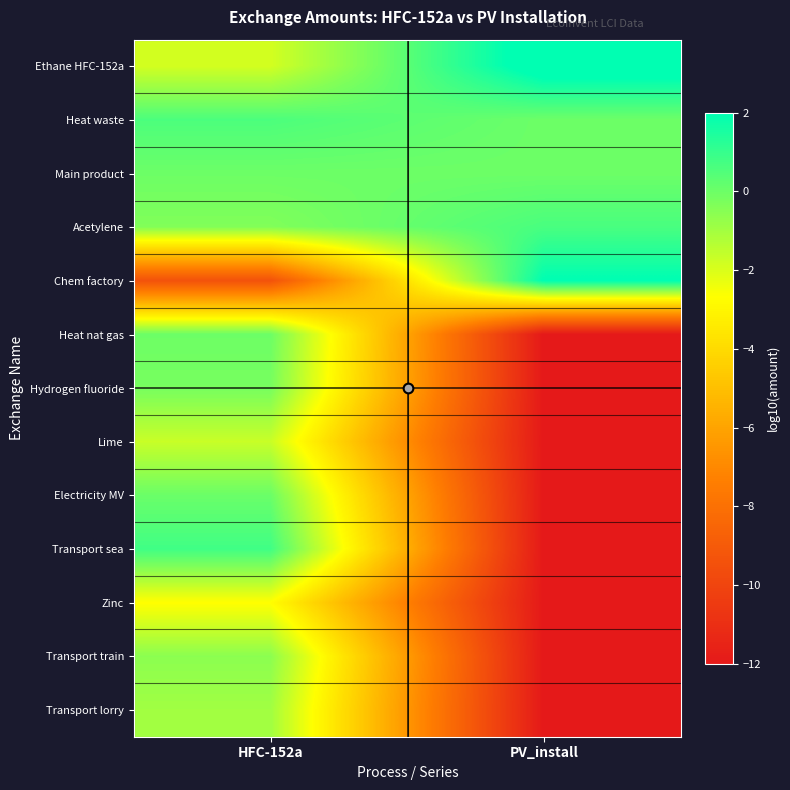

Reading left to right, list all the values displayed in this chart.

Ethane HFC-152a: HFC-152a=-1.9	PV_install=2.6
Heat waste: HFC-152a=0.6	PV_install=0.0
Main product: HFC-152a=0.0	PV_install=0.0
Acetylene: HFC-152a=-0.4	PV_install=0.6
Chem factory: HFC-152a=-9.4	PV_install=2.0
Heat nat gas: HFC-152a=-0.0	PV_install=-12.0
Hydrogen fluoride: HFC-152a=-0.2	PV_install=-12.0
Lime: HFC-152a=-1.7	PV_install=-12.0
Electricity MV: HFC-152a=0.0	PV_install=-12.0
Transport sea: HFC-152a=0.8	PV_install=-12.0
Zinc: HFC-152a=-2.7	PV_install=-12.0
Transport train: HFC-152a=-0.6	PV_install=-12.0
Transport lorry: HFC-152a=-1.0	PV_install=-12.0